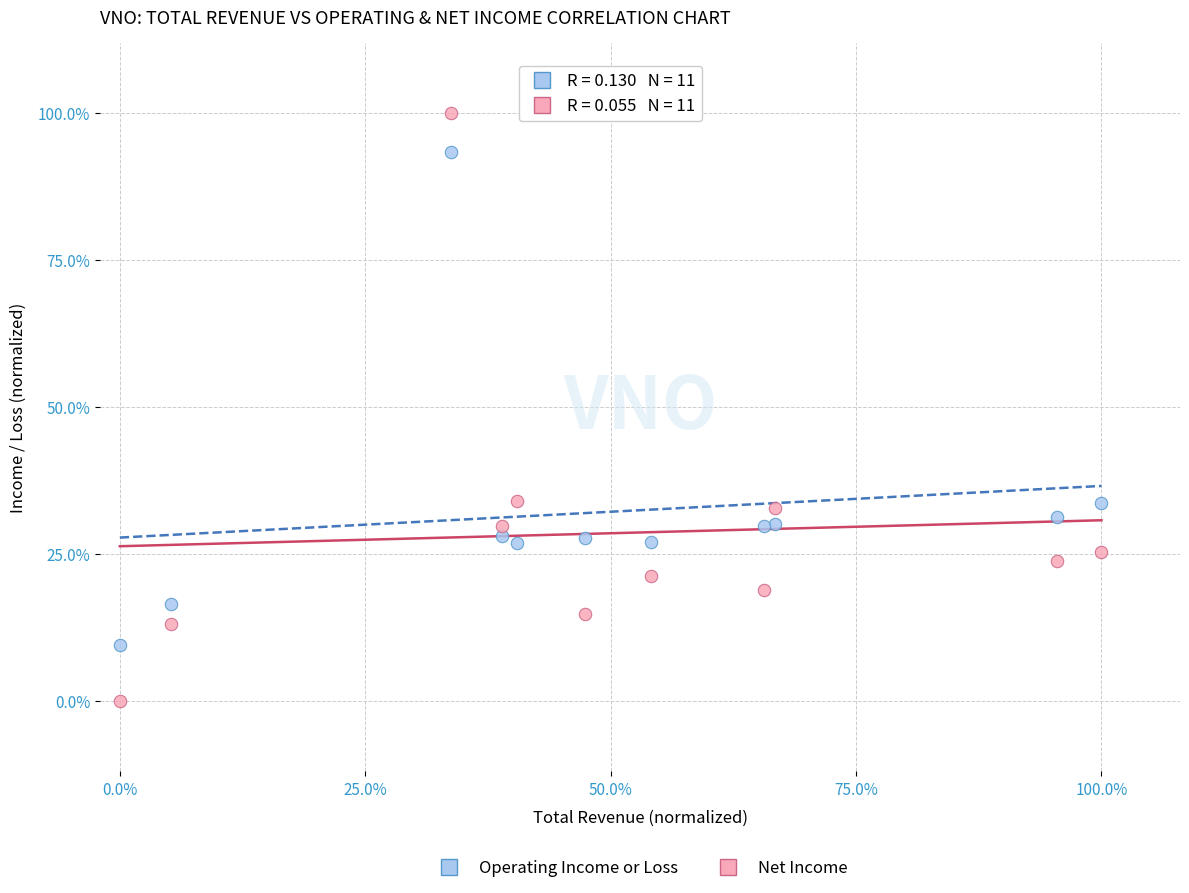

What are all the series names shown in the legend?

Operating Income or Loss, Net Income